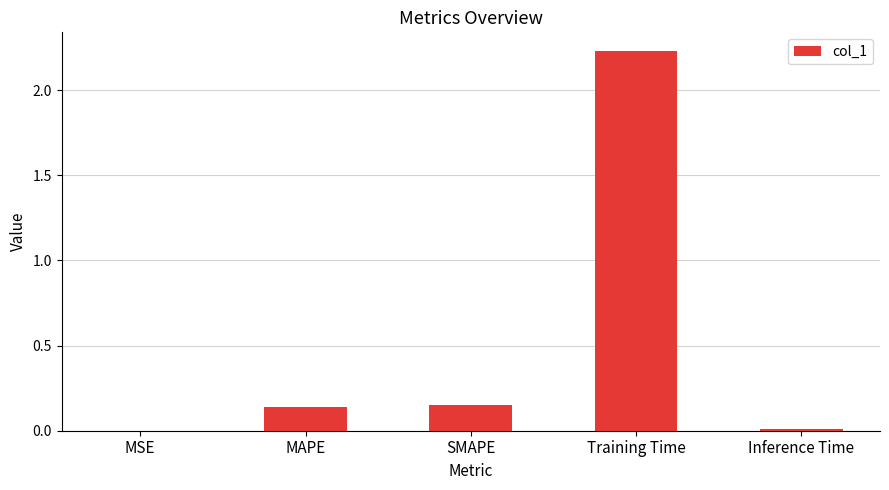

The chart shows a value of 3.1 at Training Time. True or false?

False